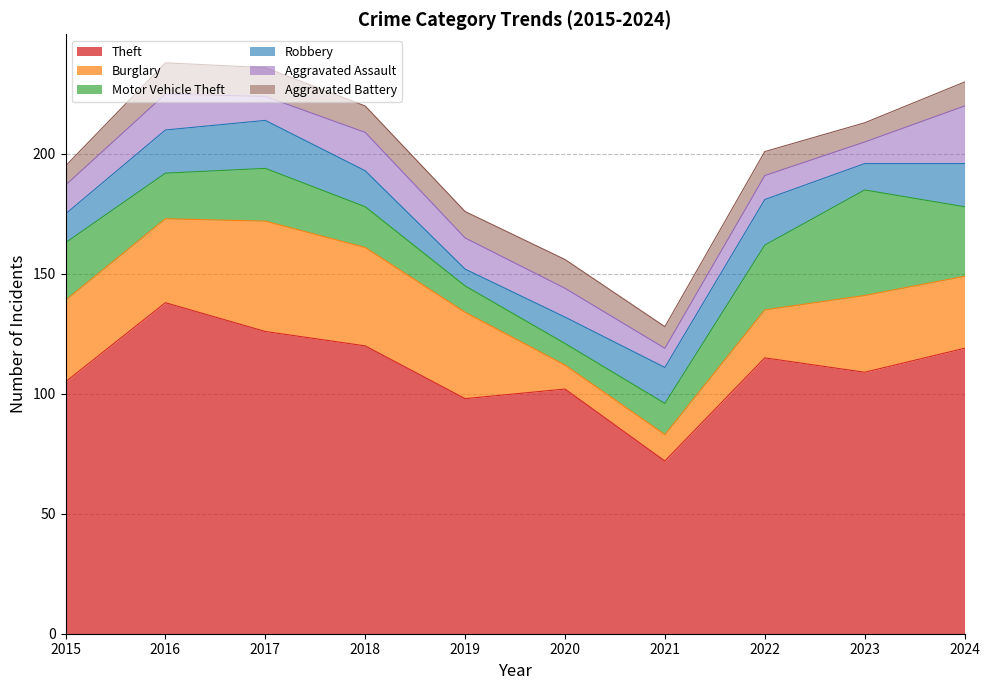

Read the Theft value at 2020.

102